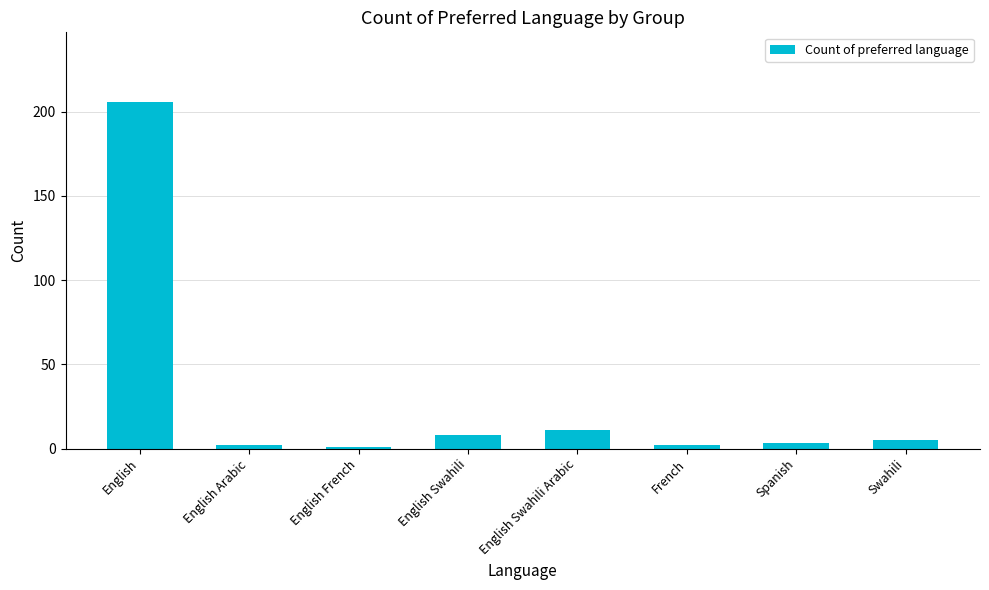

Reading left to right, list all the values displayed in this chart.

English=206	English Arabic=2	English French=1	English Swahili=8	English Swahili Arabic=11	French=2	Spanish=3	Swahili=5